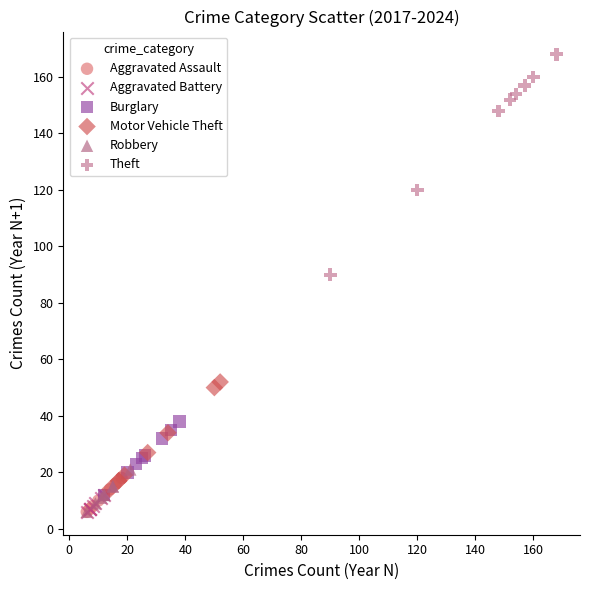

Which series has the largest Y range (max minus min)?

Theft